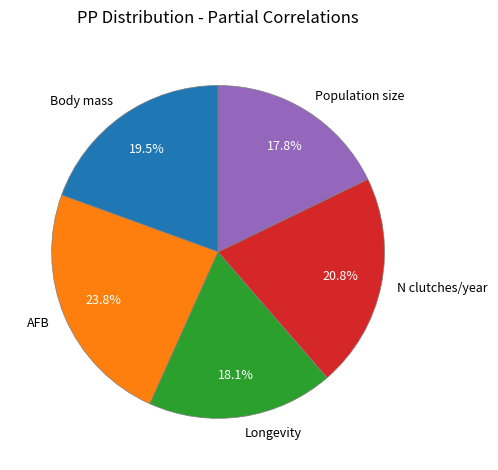

Between AFB and Population size, which is larger?

AFB